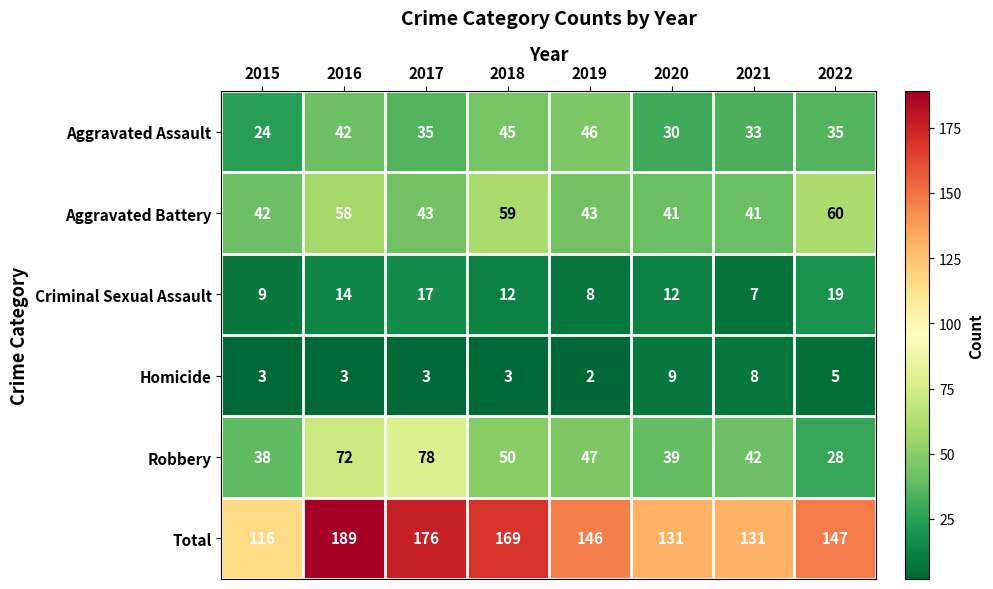

Which series has the largest range (max minus min)?

Total